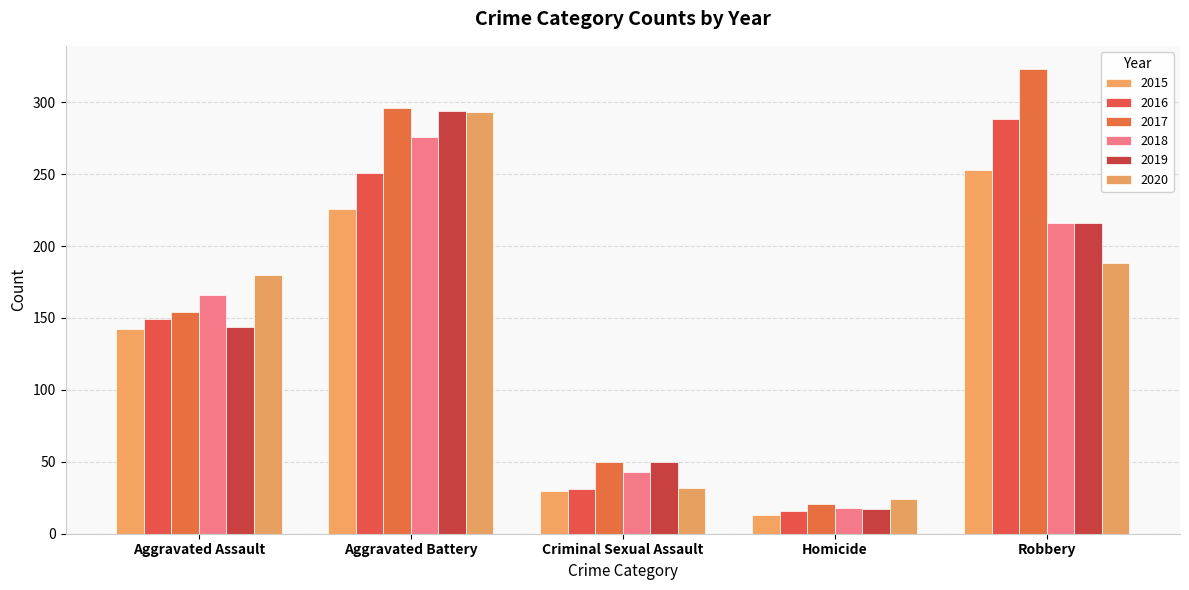

How many data points in 2019 are less than 144?

2